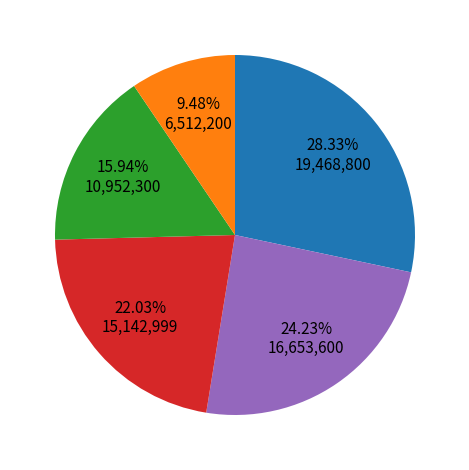

Is there a majority slice in this chart?

No